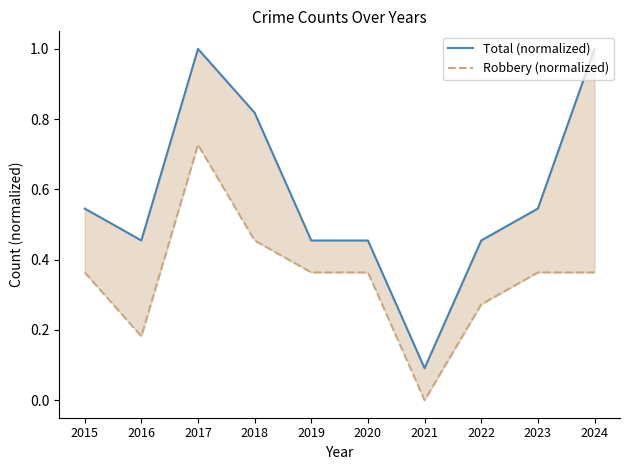

Reading right to left, transcribe all the data shown in this chart.

Total (normalized): 1.0	0.5	0.5	0.1	0.5	0.5	0.8	1.0	0.5	0.5
Robbery (normalized): 0.4	0.4	0.3	0.0	0.4	0.4	0.5	0.7	0.2	0.4